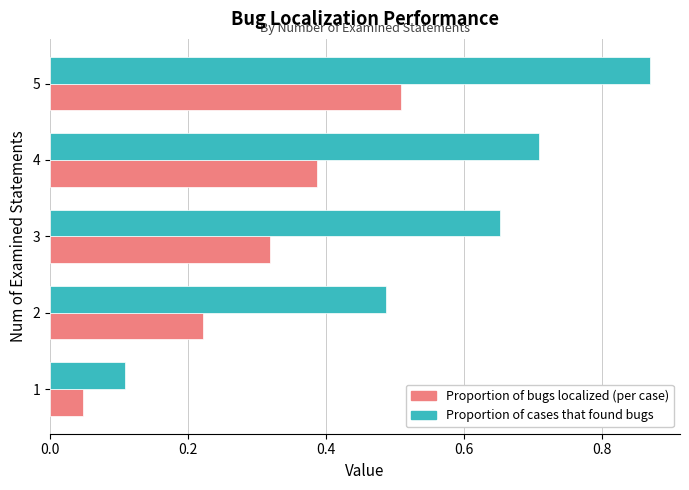

At which label does Proportion of cases that found bugs reach its peak?

5